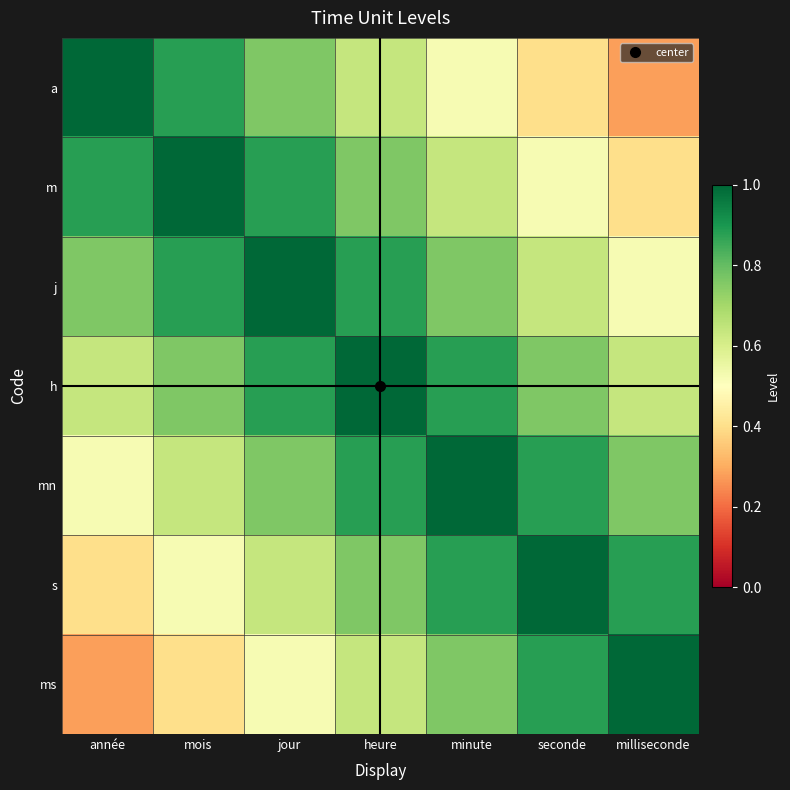

Which series has the largest total across all categories?

h